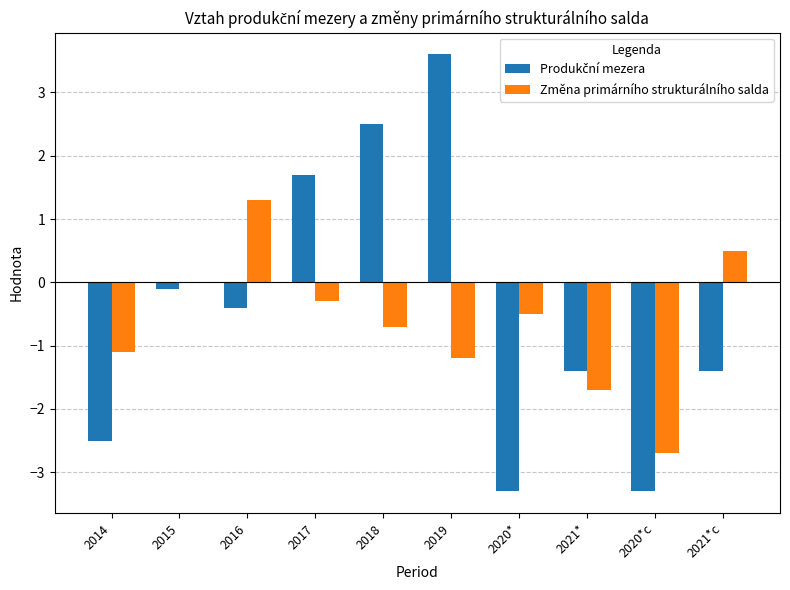

What is the maximum value shown in the chart?

3.6